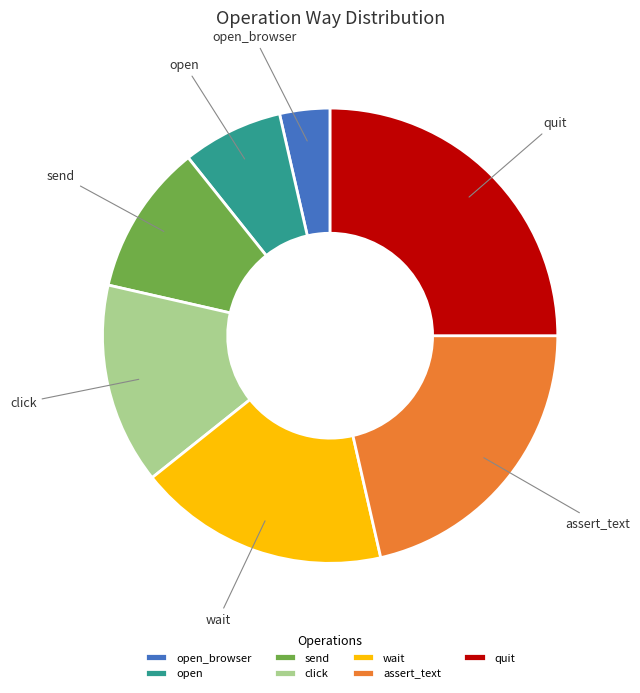

Is the sum of quit and open greater than half?

No